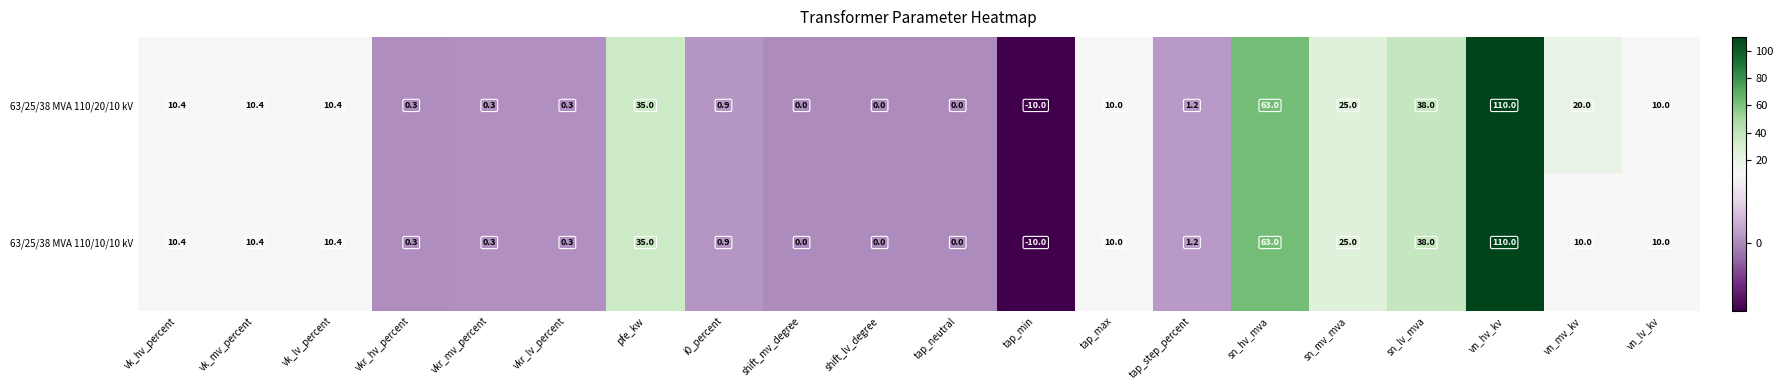

What is the difference between the 63/25/38 MVA 110/10/10 kV values at shift_mv_degree and sn_lv_mva?

38.0